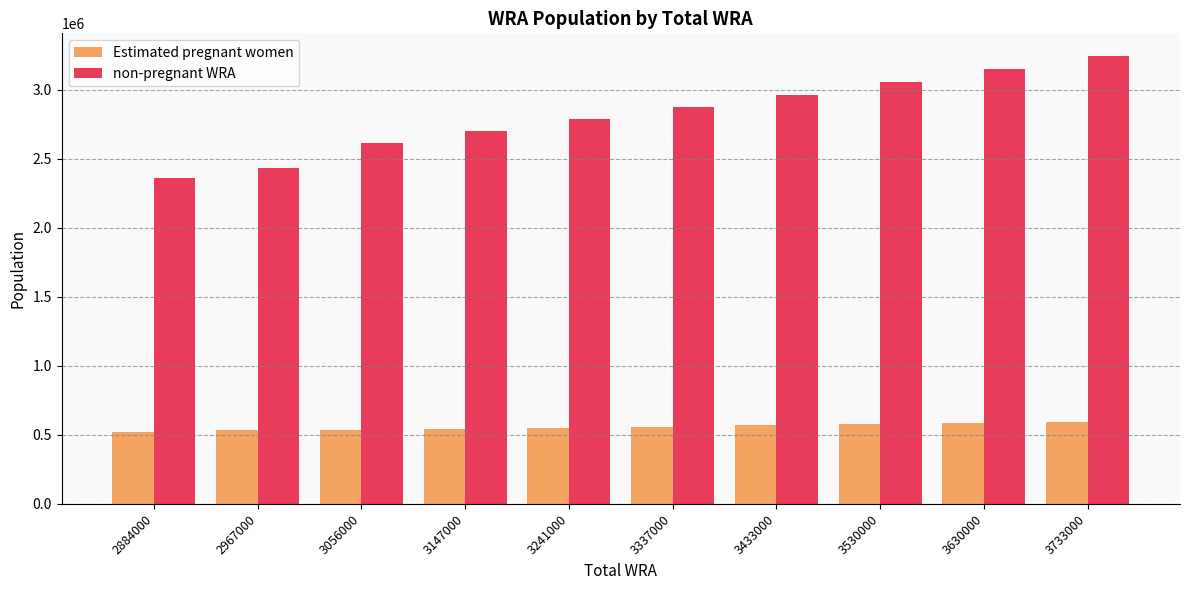

What is the total value across all series at 3433000?

3530000.0